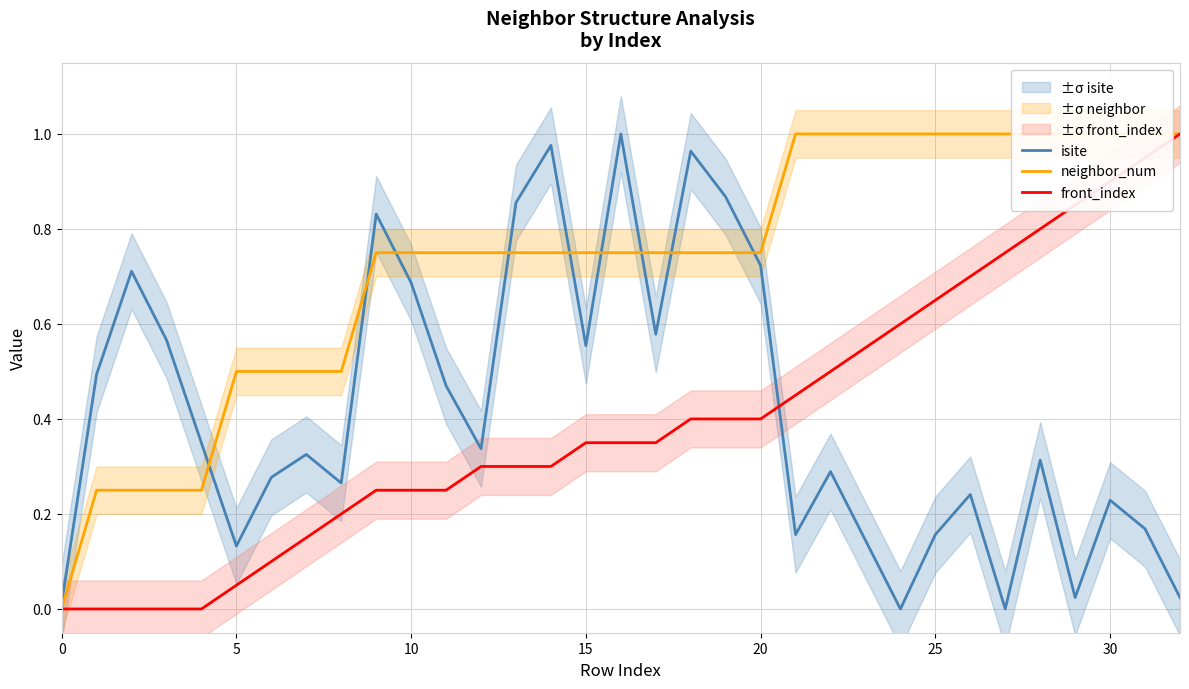

True or false: front_index has more than 1 interior local peaks.

False